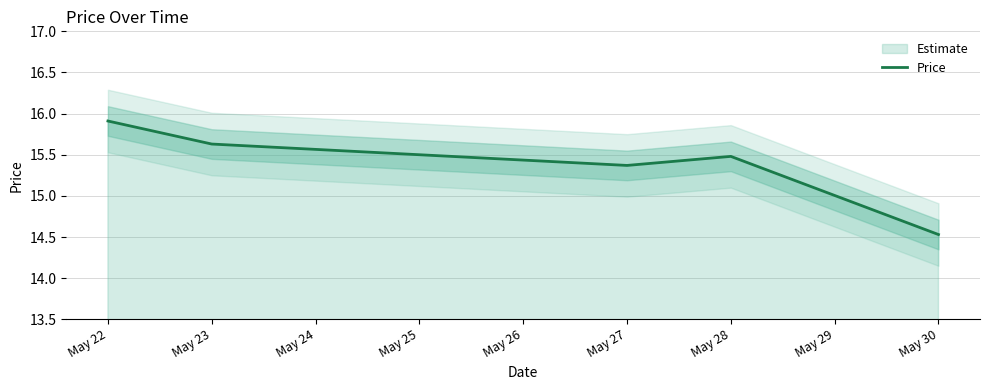

Rank the categories by Price value from lowest to highest.

May 30, May 29, May 27, May 28, May 23, May 22